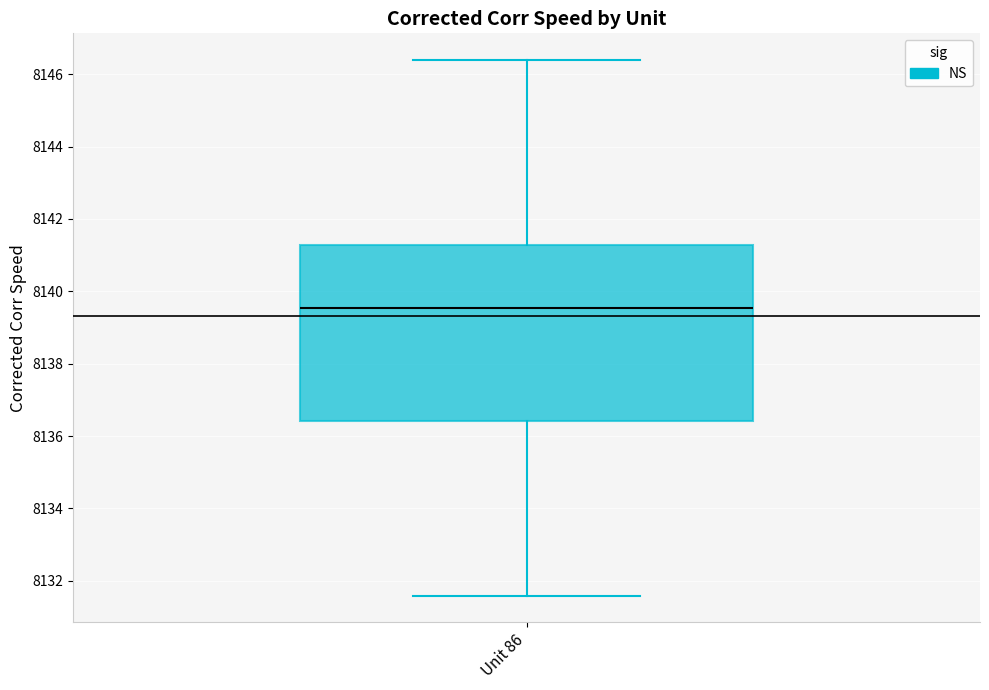

Transcribe this box plot: give where the median line is, the range the box spans, and where the two whiskers end, as read against the y-axis. The values are not printed on the chart, so give them approximately, as read against the axis.

median 8139.6, box 8136.4 to 8141.2, whiskers 8131.6 to 8146.4